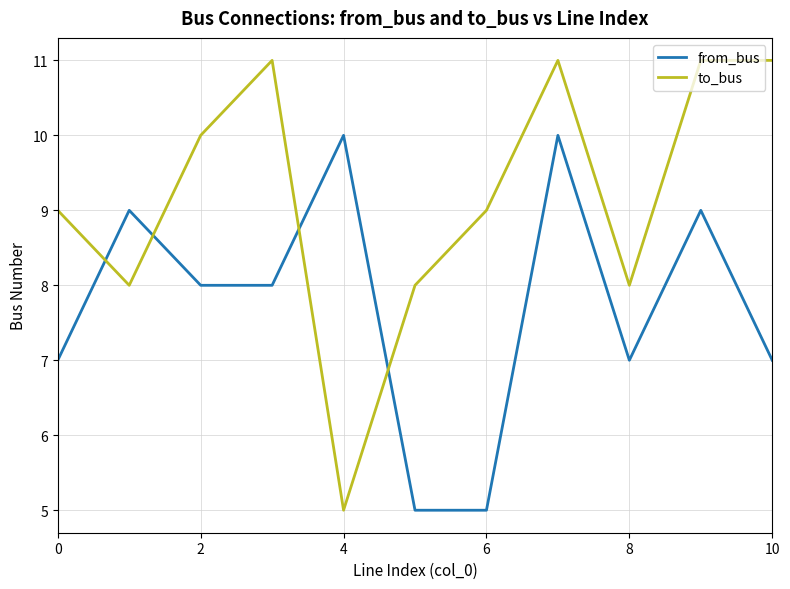

Which series has the largest total across all categories?

to_bus